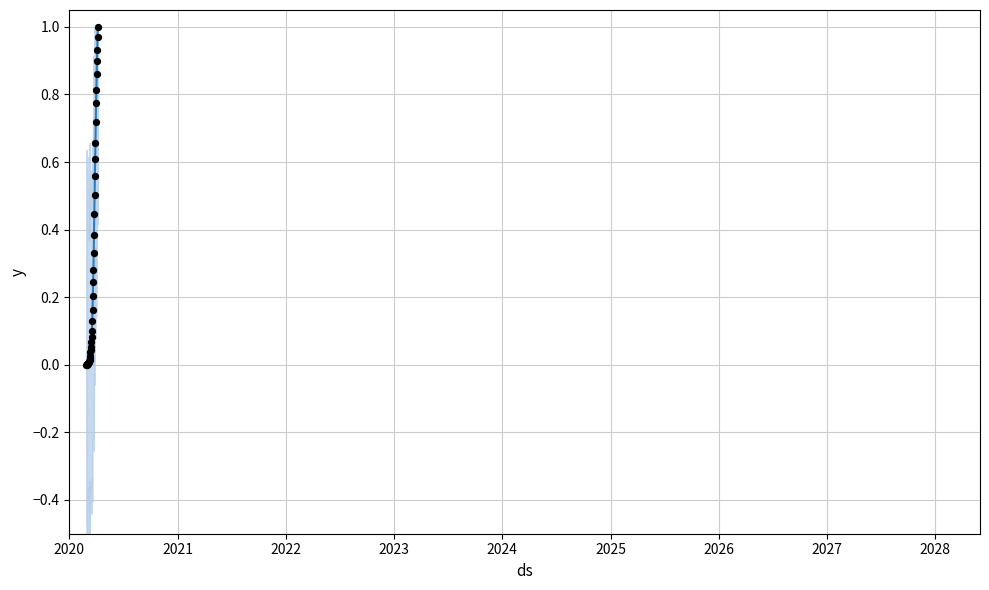

Which series has the largest total across all categories?

value